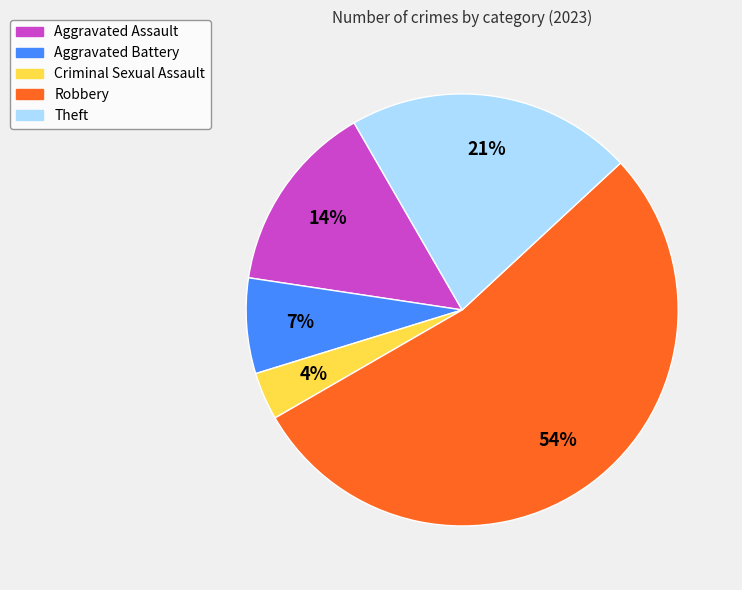

Between Aggravated Battery and Theft, which is larger?

Theft